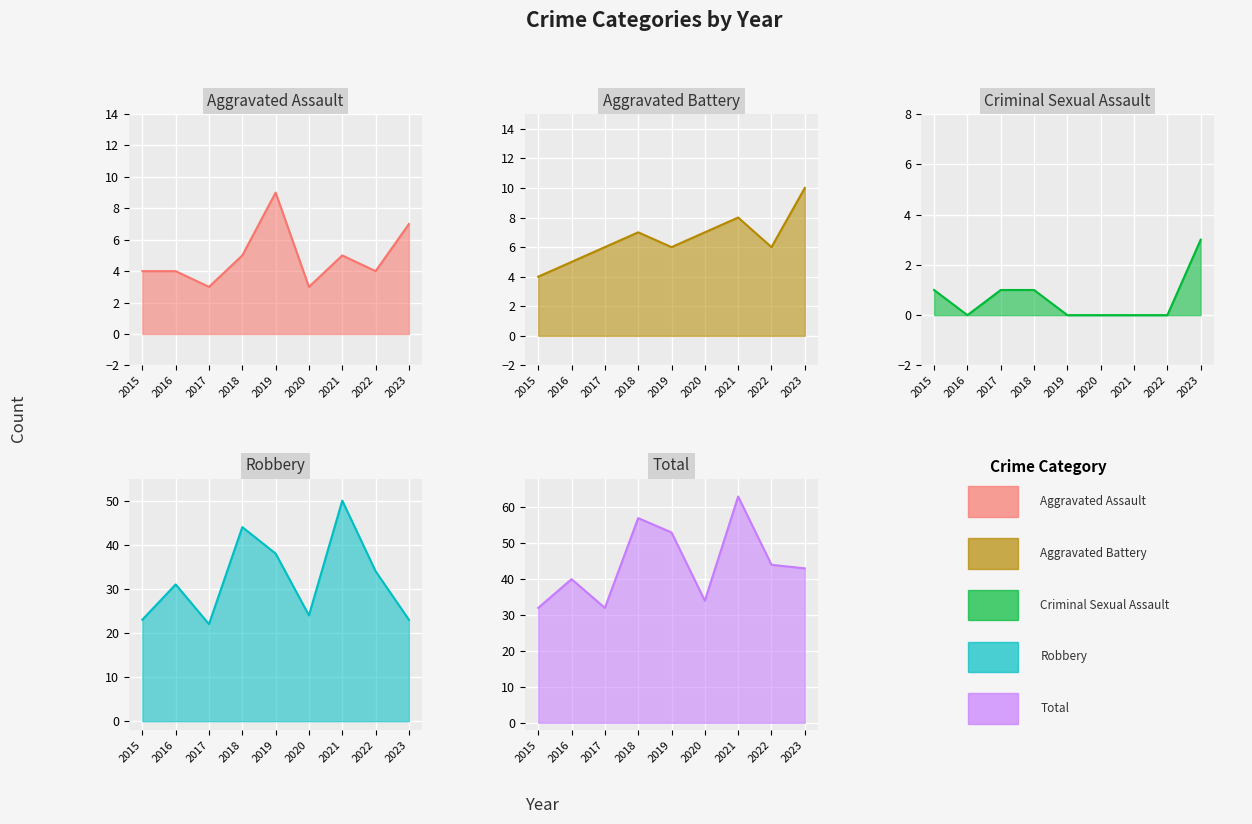

Which category has the highest value across all series?

2021